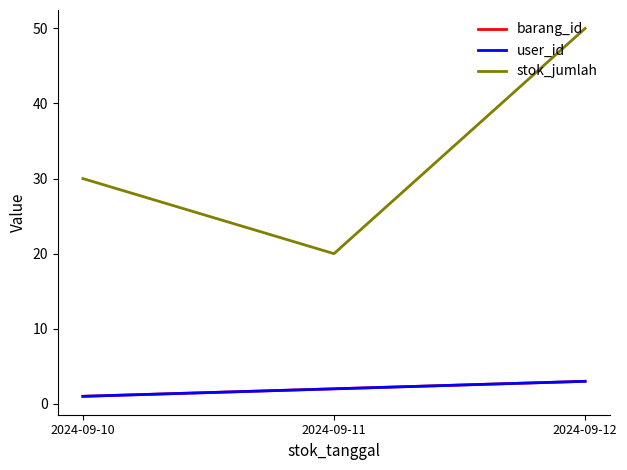

What is the lowest value of the user_id series?

1